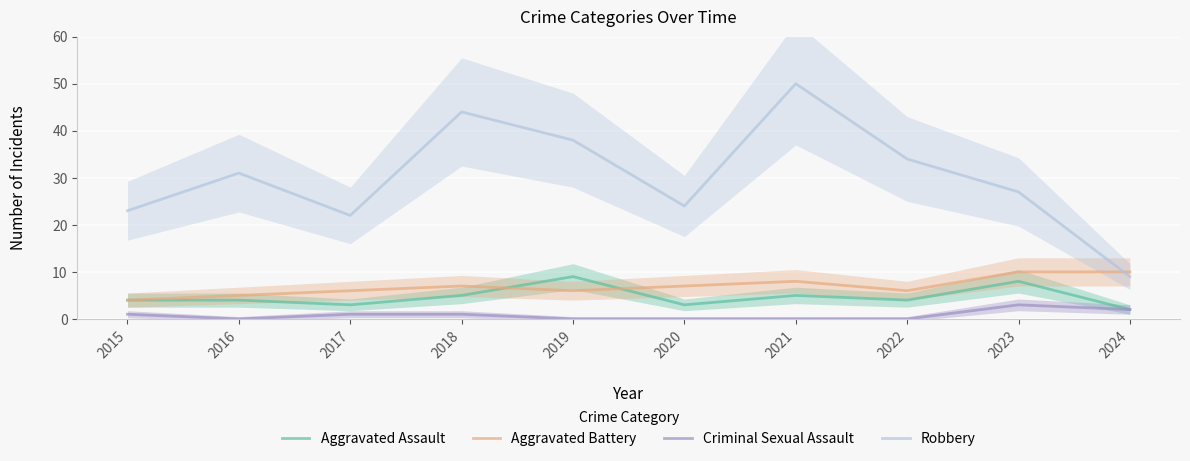

What is the total value across all series at 2018?

57